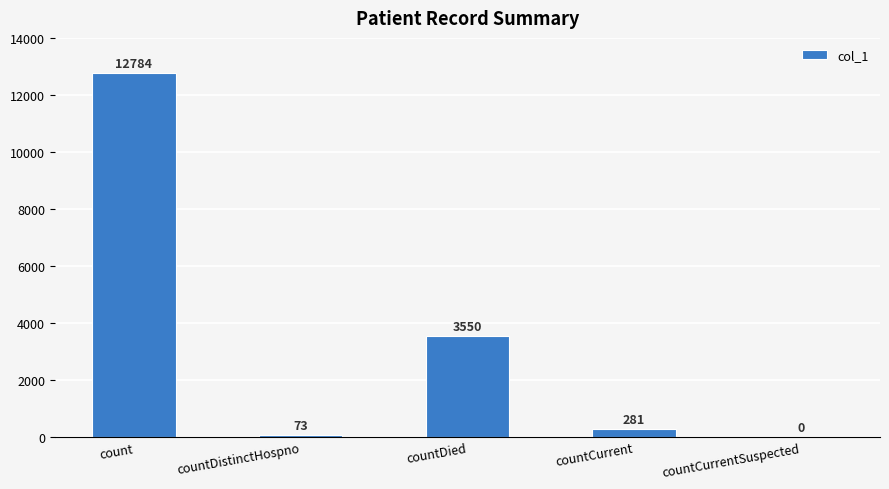

True or false: the data shows 12784 at count.

True